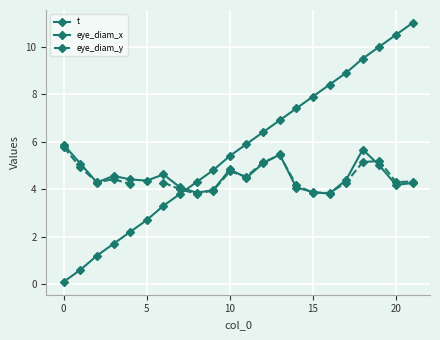

At which category does eye_diam_x reach its first local valley?

5